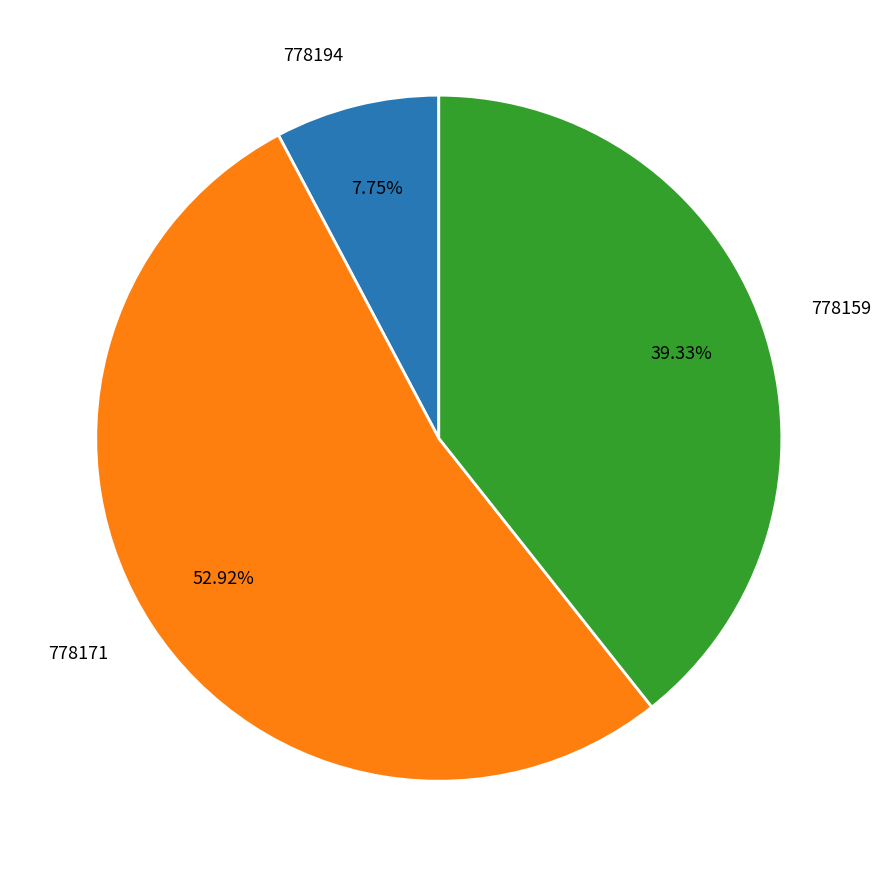

What is the largest slice in the pie chart?

778171